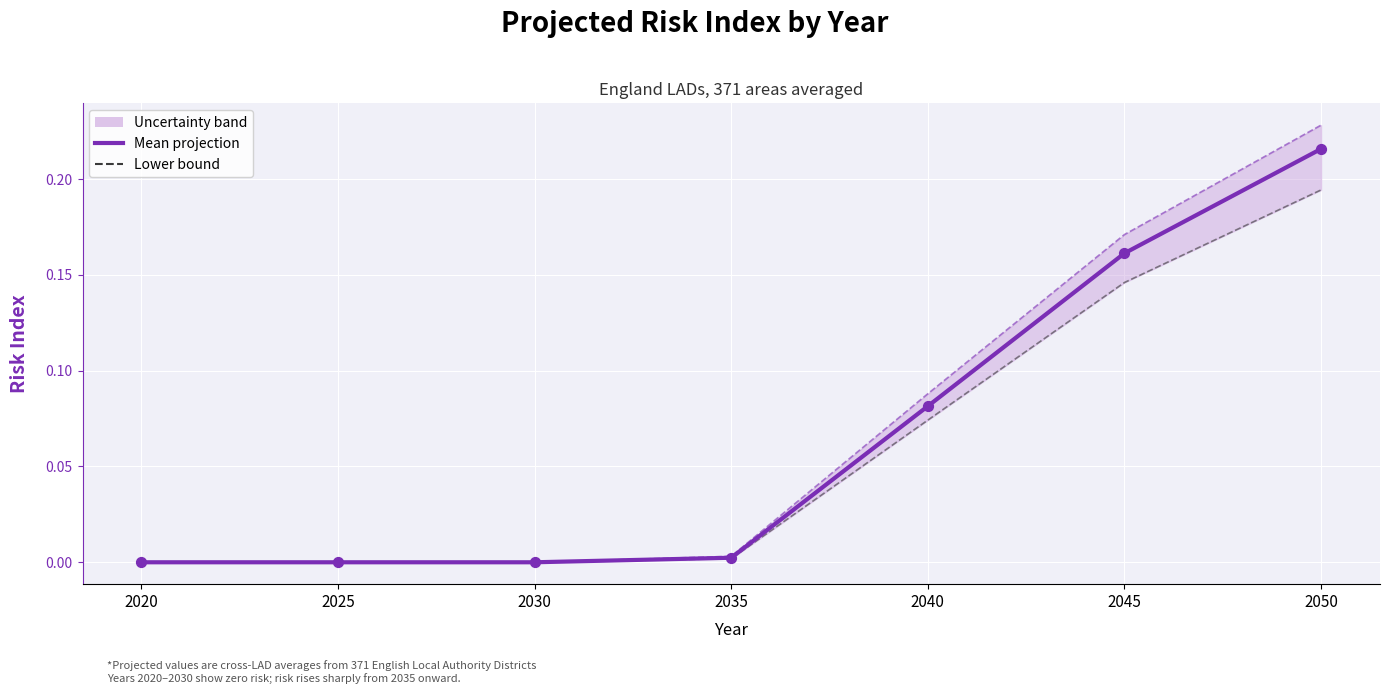

At which category is the sum across all series the highest?

2050